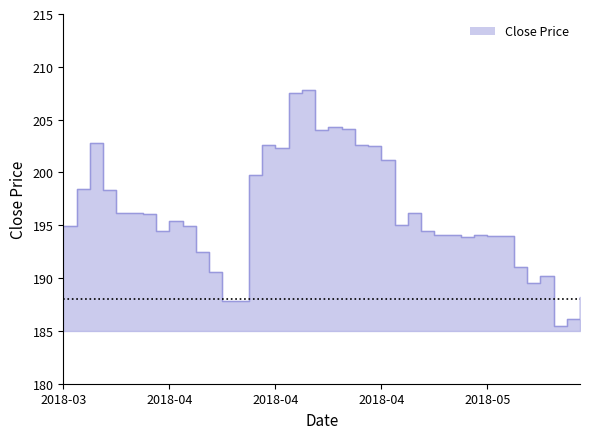

True or false: the data shows 196.1 at 2018-04-02.

True